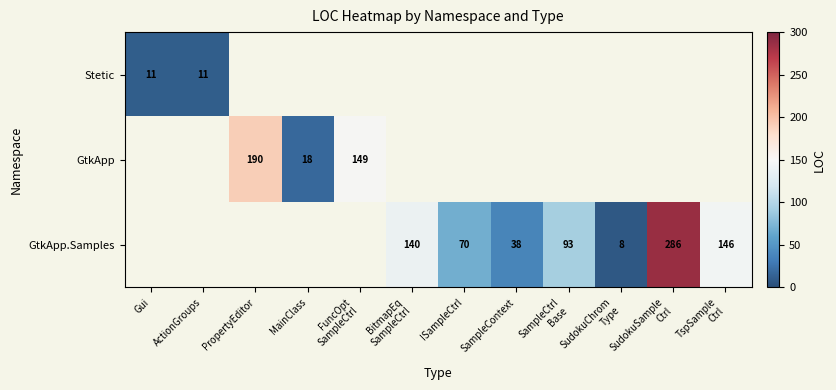

The GtkApp.Samples series shows 70 at ISampleCtrl. True or false?

True